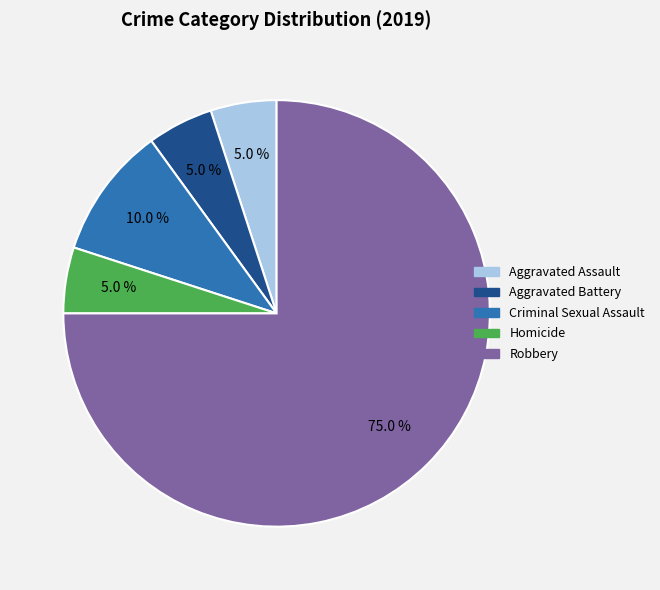

Which category has the biggest portion of the pie?

Robbery